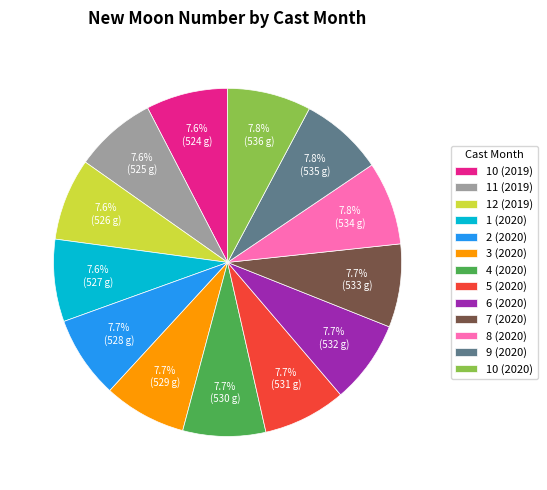

To the nearest percent, what percentage of the pie is 2 (2020)?

8%